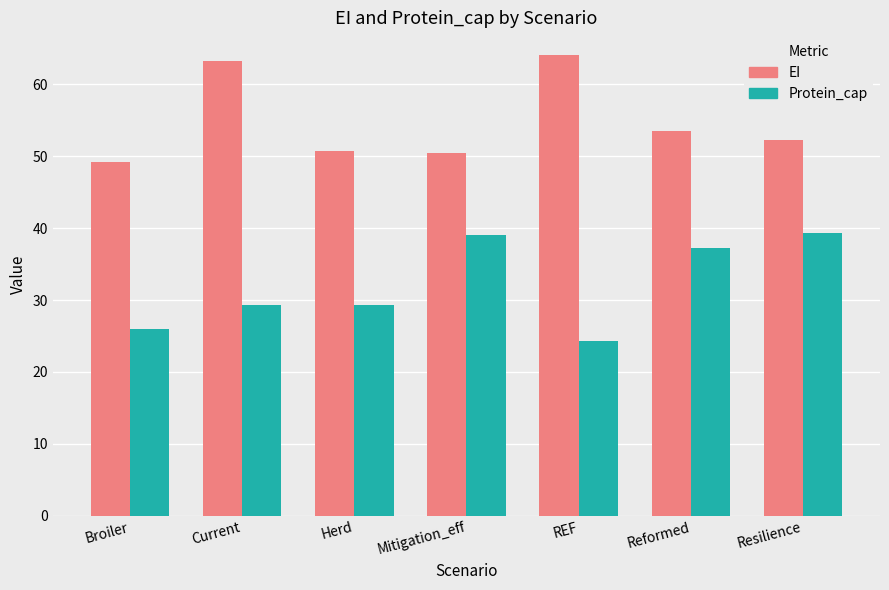

How many data points in EI are above 52?

4